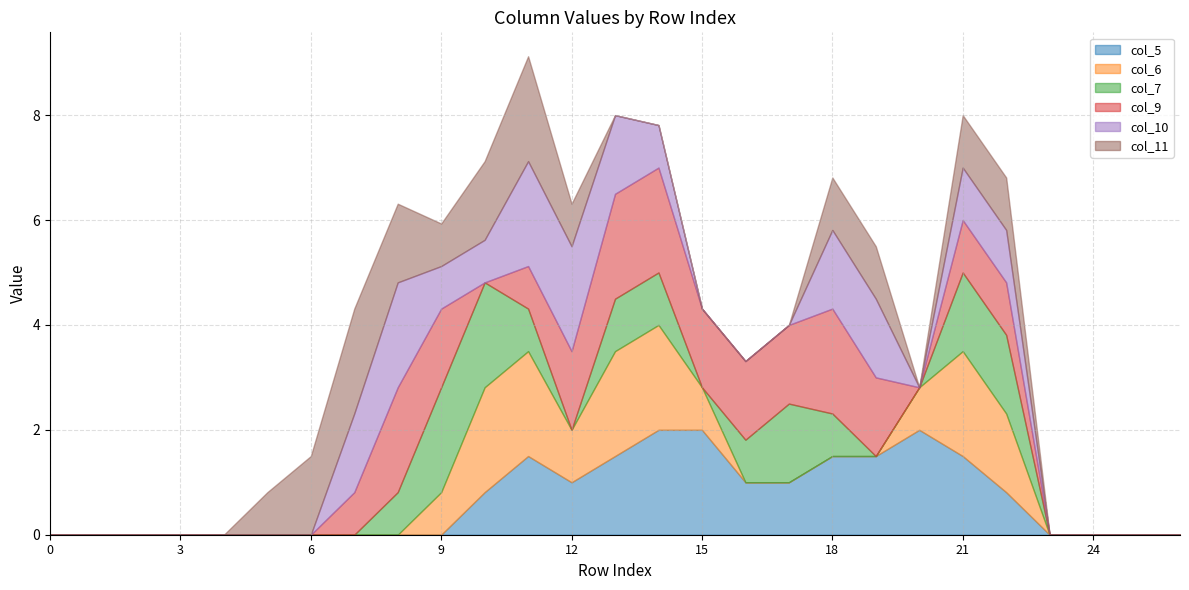

Between 6 and 26, which is larger?

6